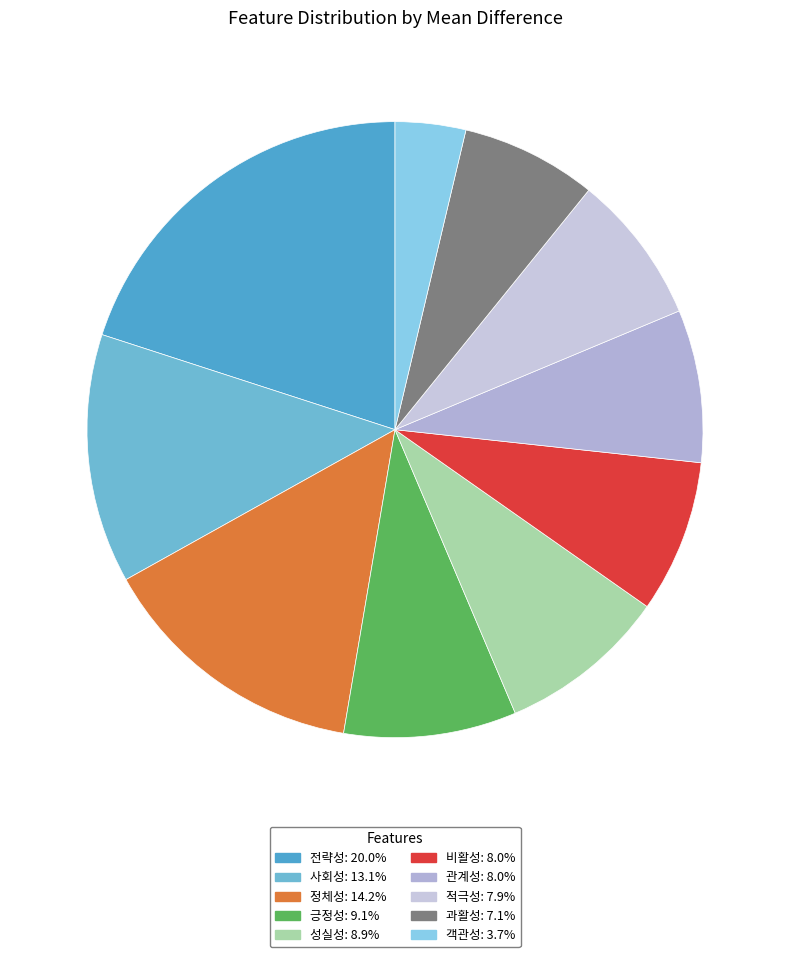

Is it true that 과활성 is 7% of the pie?

True